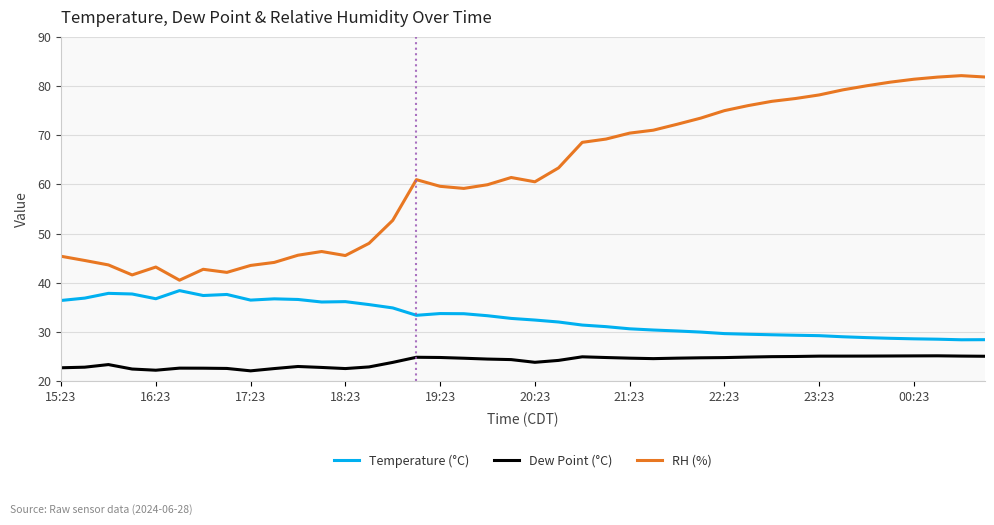

True or false: Temperature (°C) and RH (%) intersect in this chart.

False